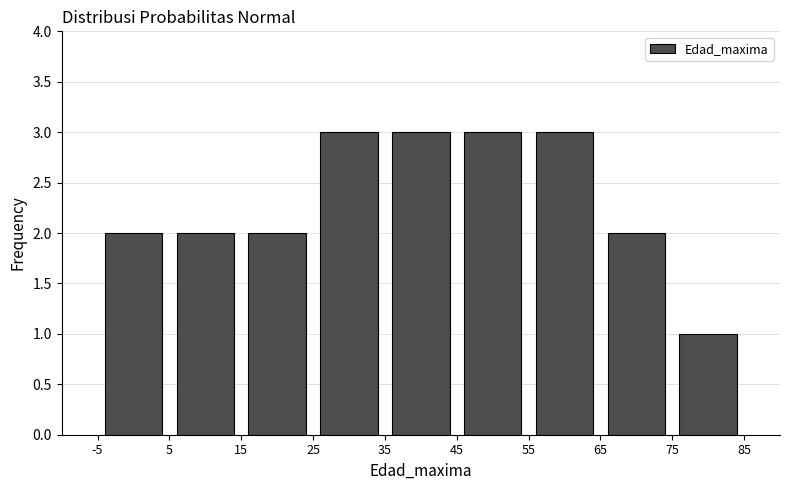

Reading left to right, list every bar in this chart as the range it spans on the x-axis followed by its height. The values are not printed on the chart, so give them approximately, as read against the axis.

-5 to 5: 2
5 to 15: 2
15 to 25: 2
25 to 35: 3
35 to 45: 3
45 to 55: 3
55 to 65: 3
65 to 75: 2
75 to 85: 1